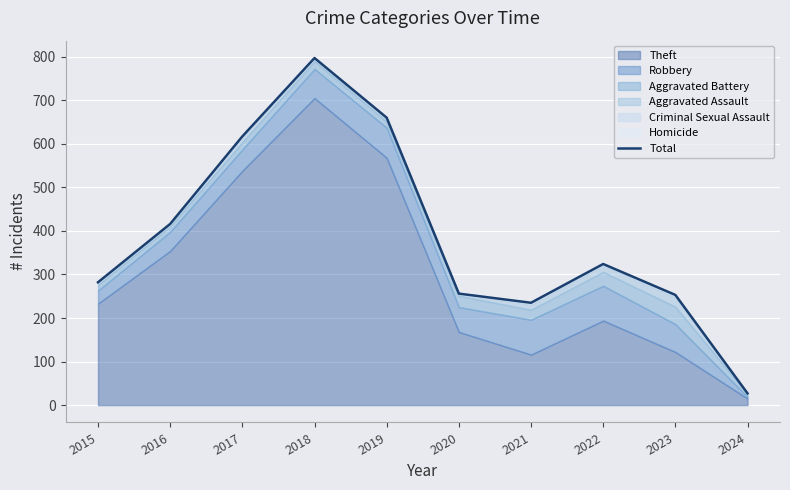

Does the chart display data point markers on the line(s)?

No